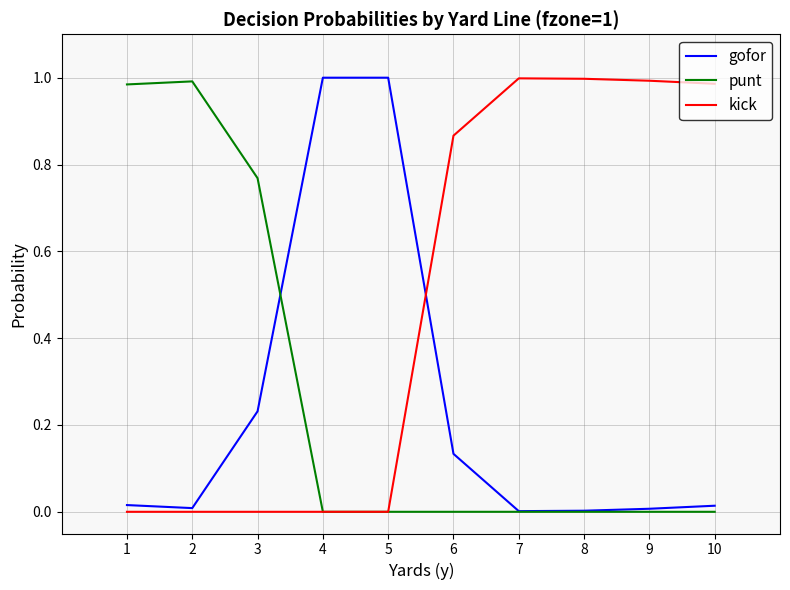

True or false: punt has a value of -0.5 at 4.

False